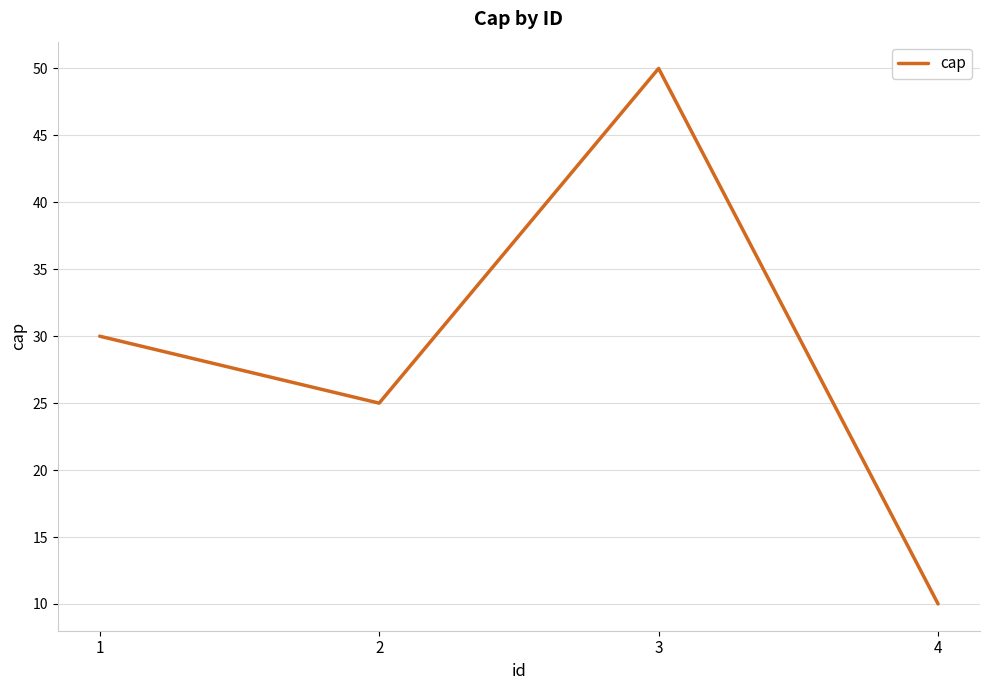

What is the difference between the maximum and minimum values?

40